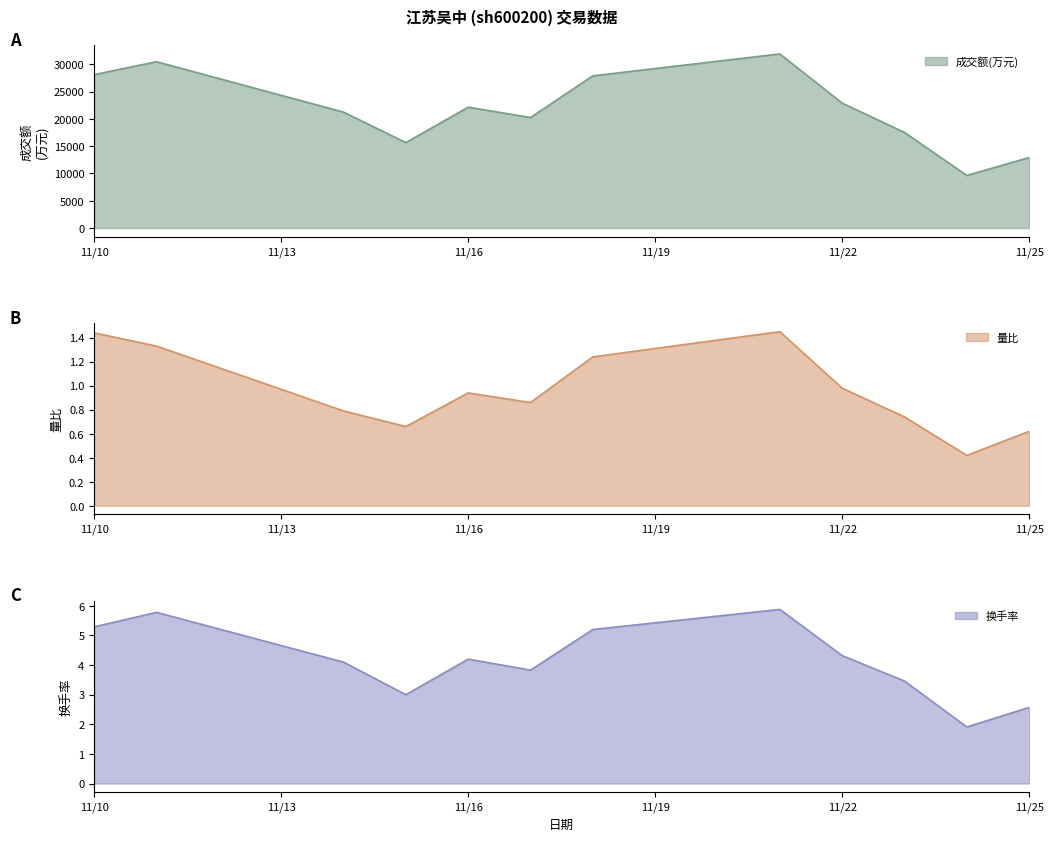

Where does the 换手率 series first go above 4?

11/10